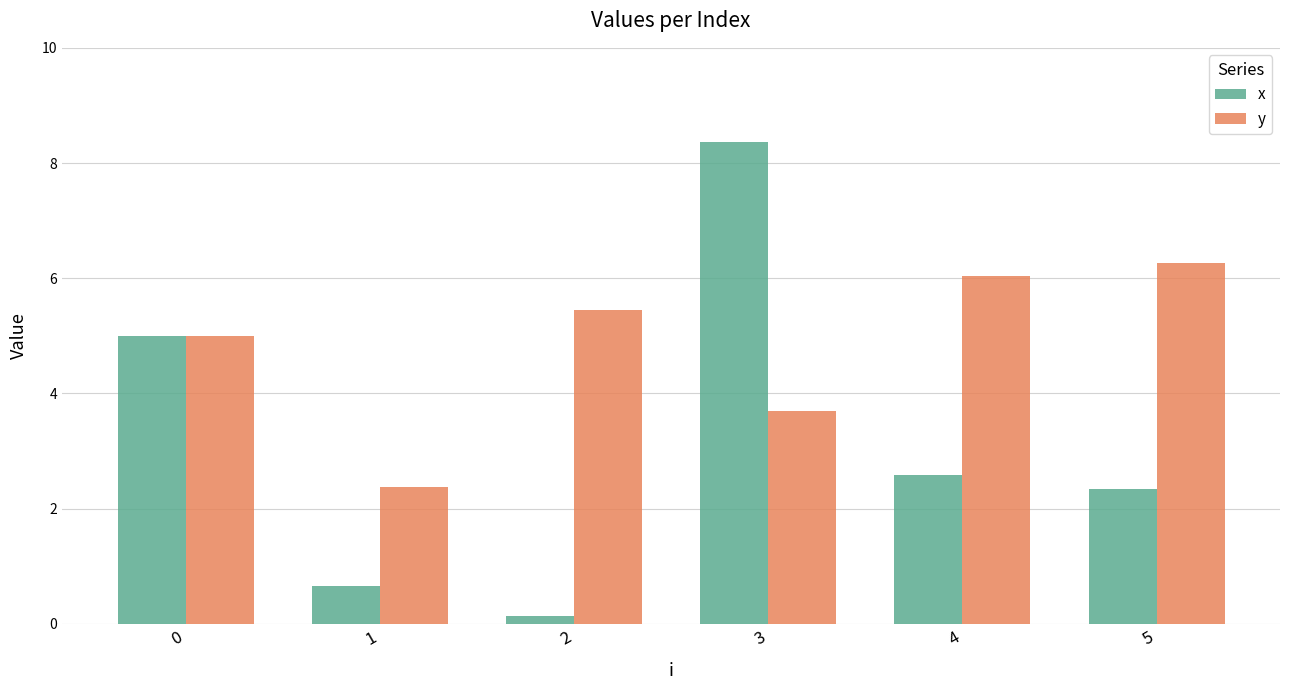

How many categories are shown in the chart?

6